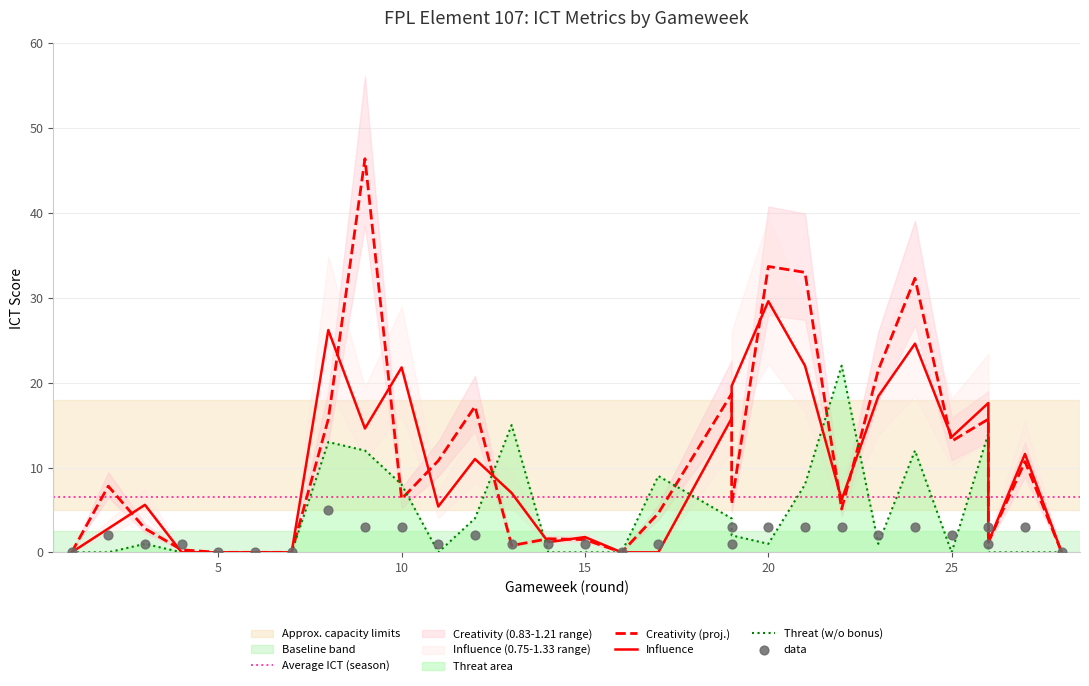

Which series has the largest Y range (max minus min)?

creativity